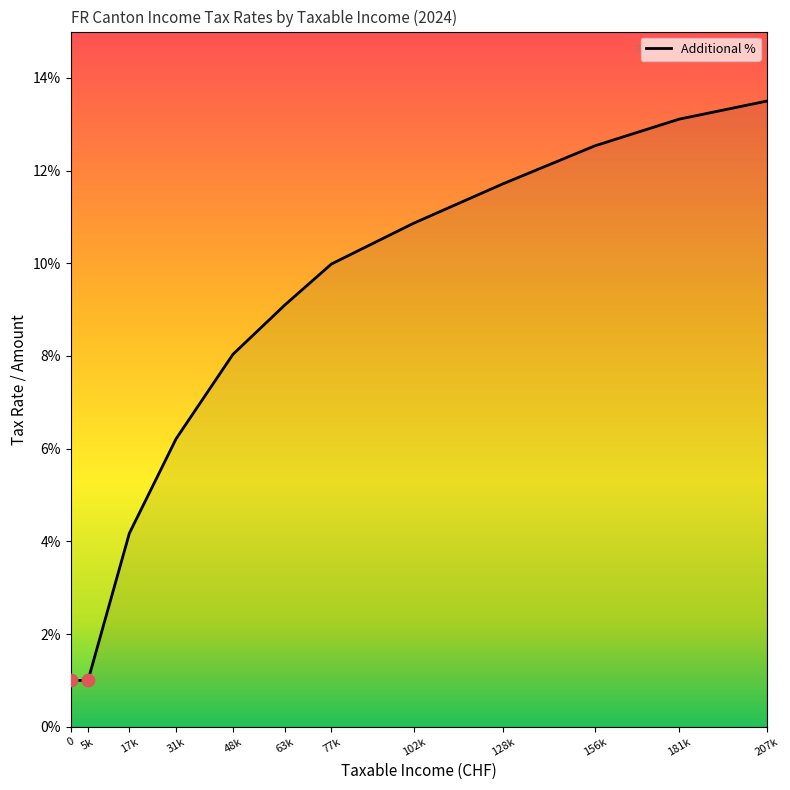

What is the change in value from 0 to 17k?

+3.2